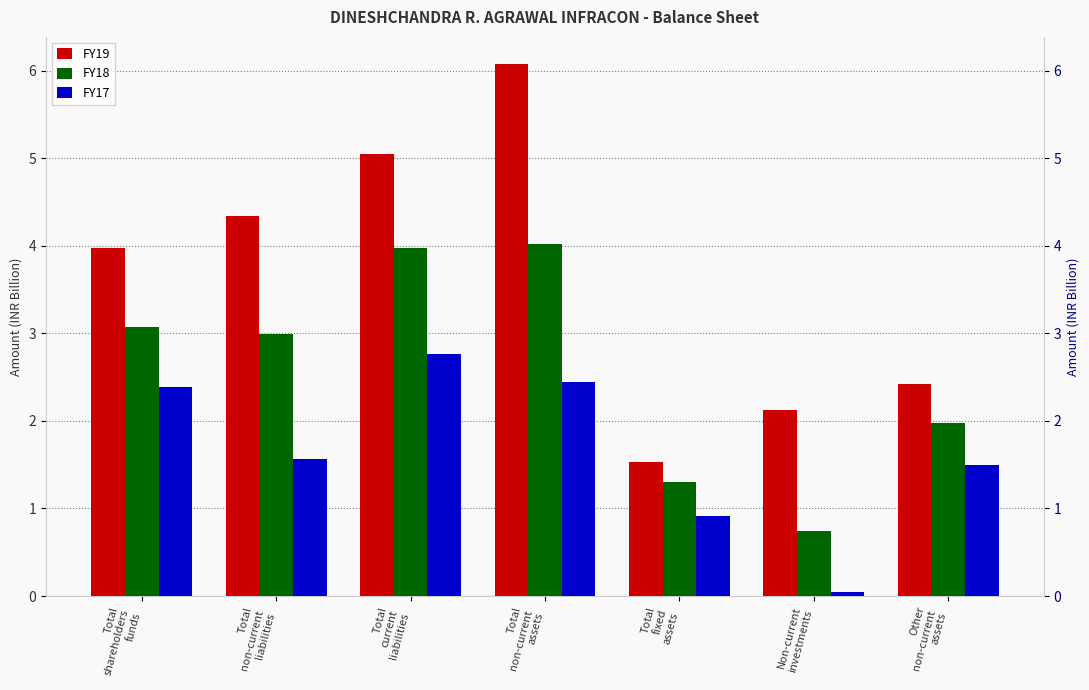

What is the total value across all series at Total
fixed
assets?

3.8